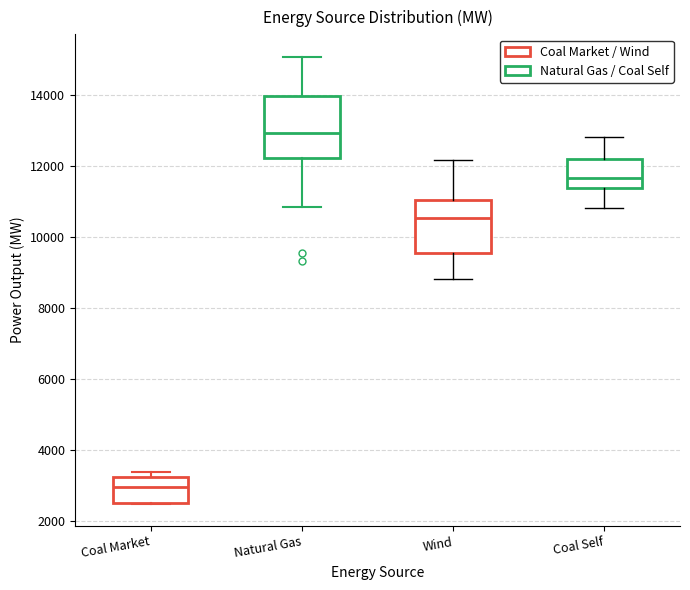

Where is the lower edge of the box for Coal Self on the y-axis? The values are not printed on the chart, so give them approximately, as read against the axis.

11400